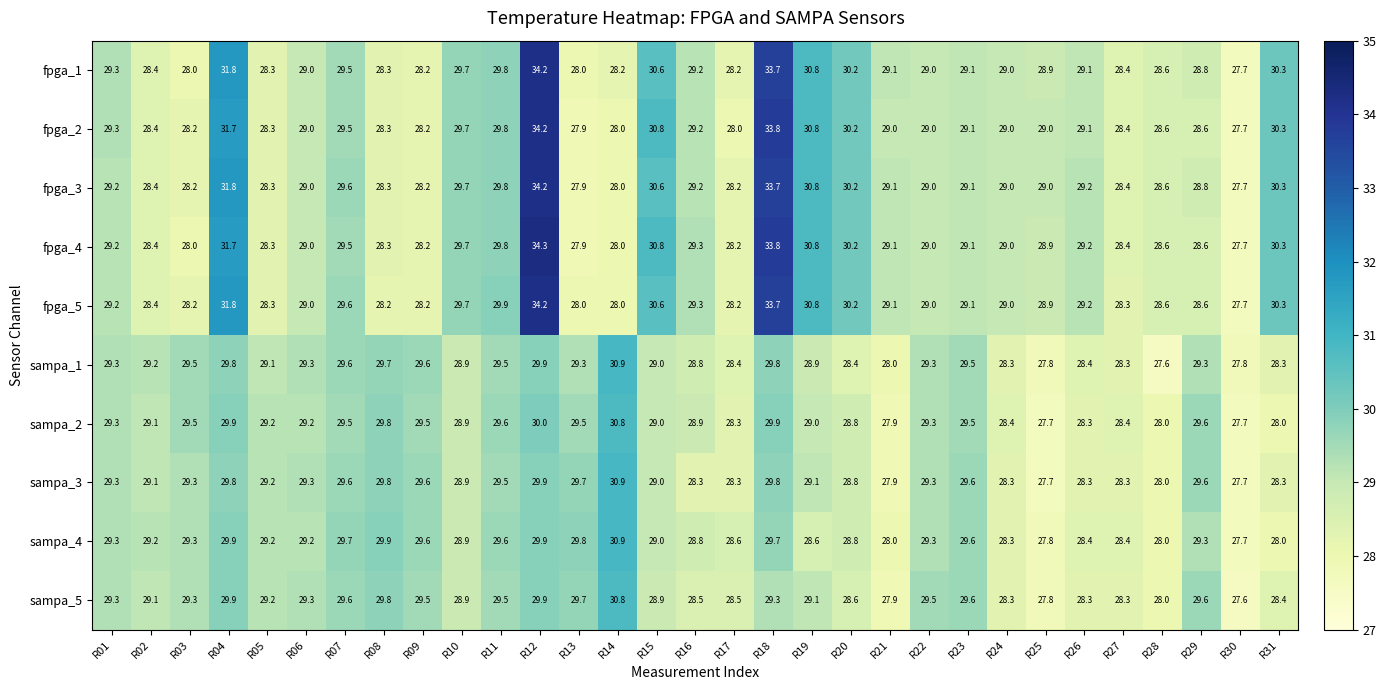

How many series are shown in this chart?

10